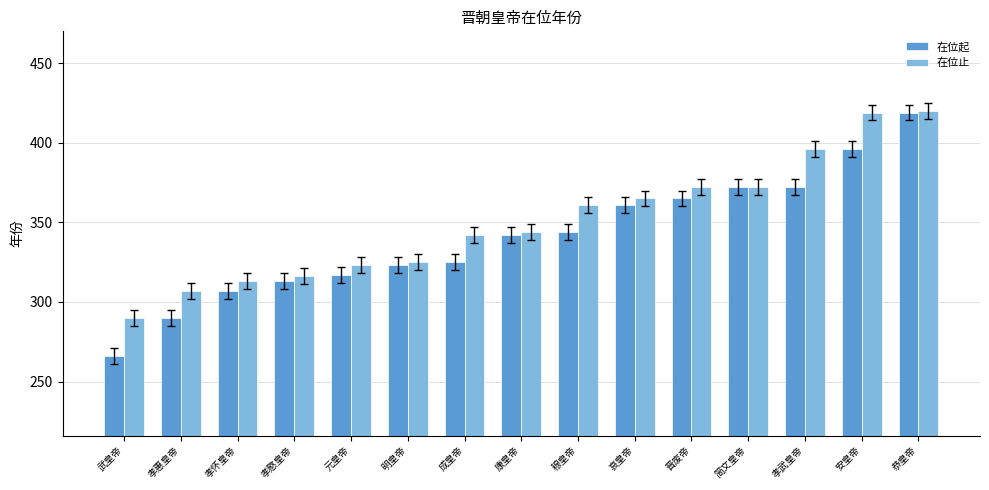

How many data points in 在位起 are less than 342?

7